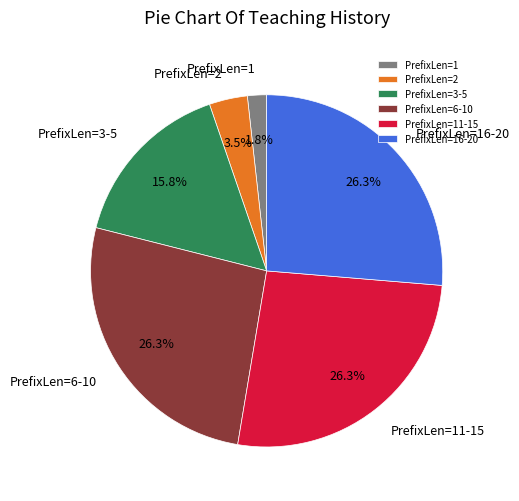

Between PrefixLen=2 and PrefixLen=11-15, which is larger?

PrefixLen=11-15